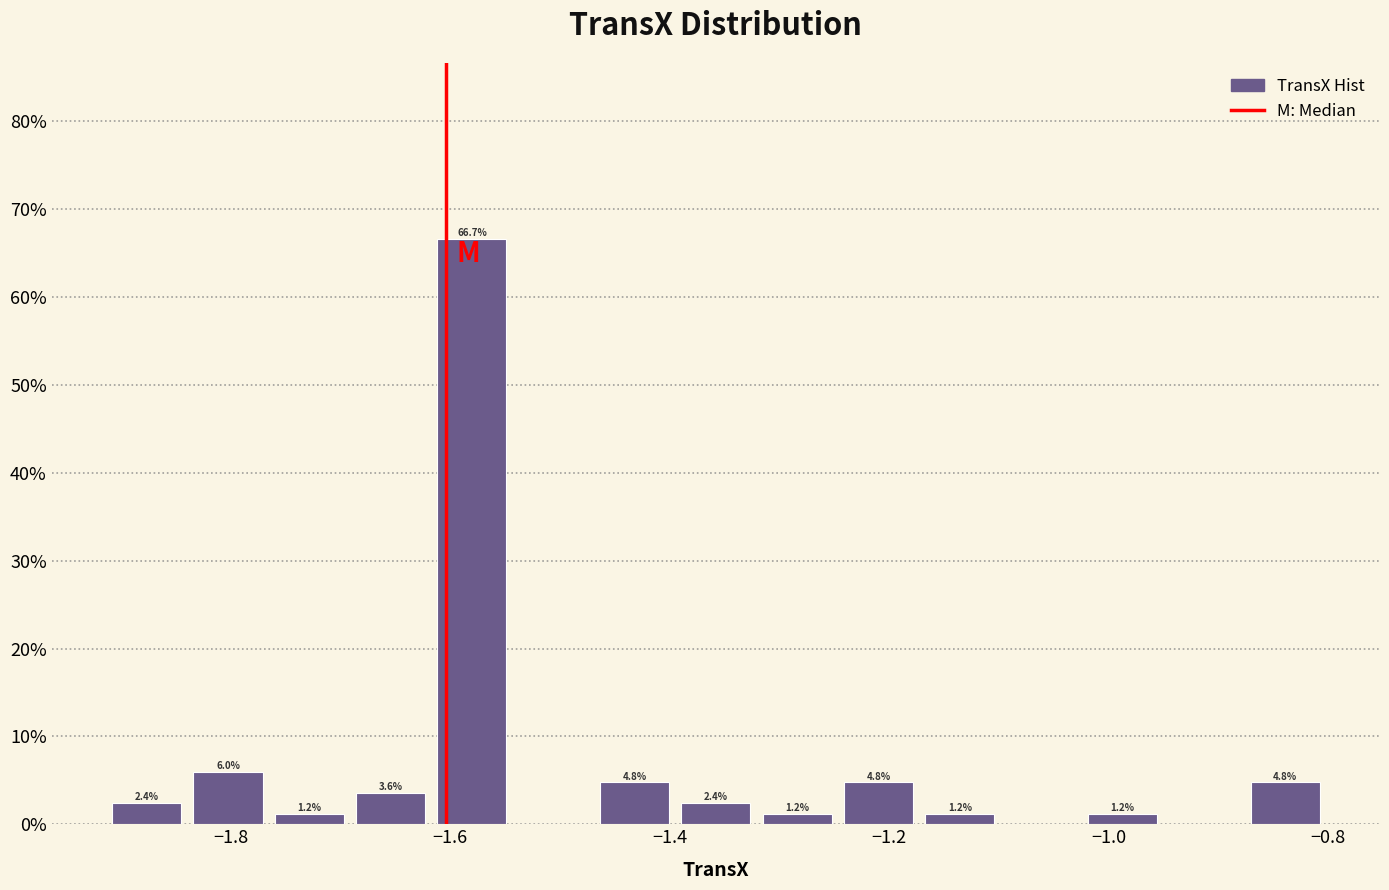

Around what value on the x-axis is the tallest bar? Give the approximate position of its centre, as read against the axis.

-1.58